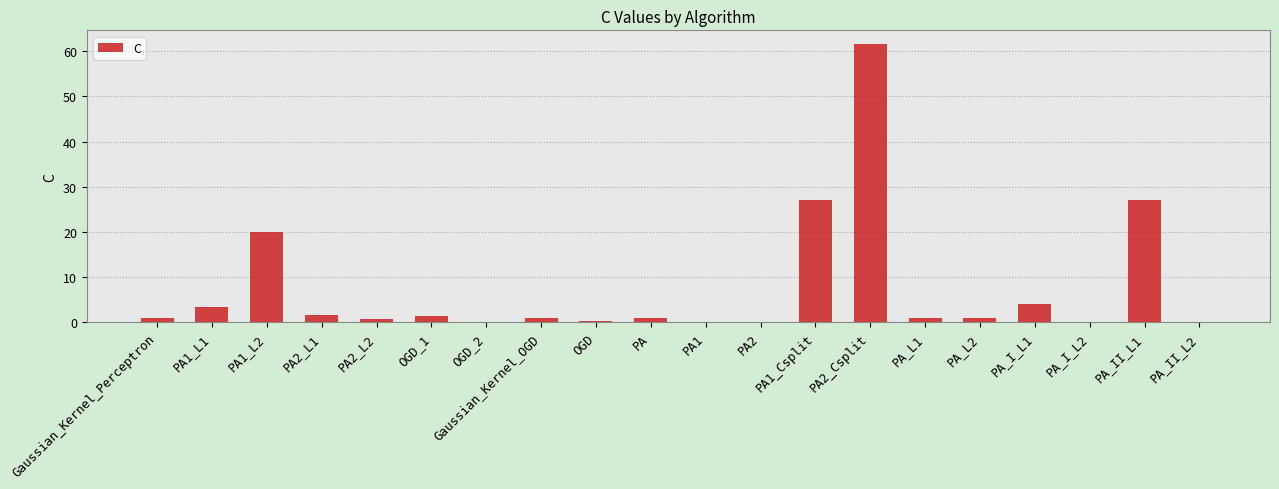

What is the maximum value shown in the chart?

61.6